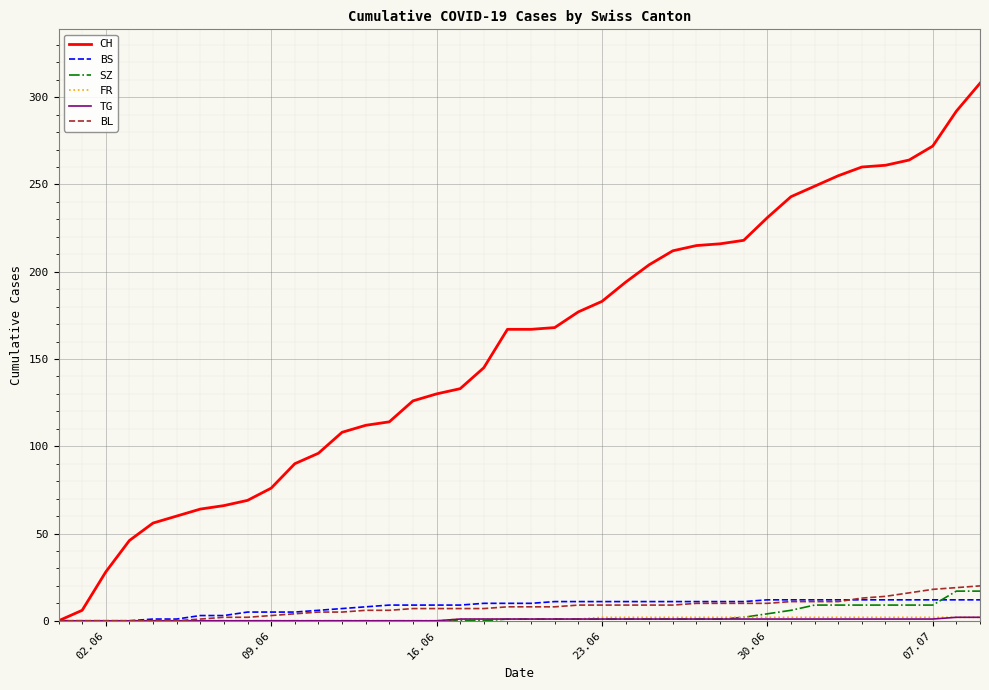

Which series has the largest total across all categories?

CH